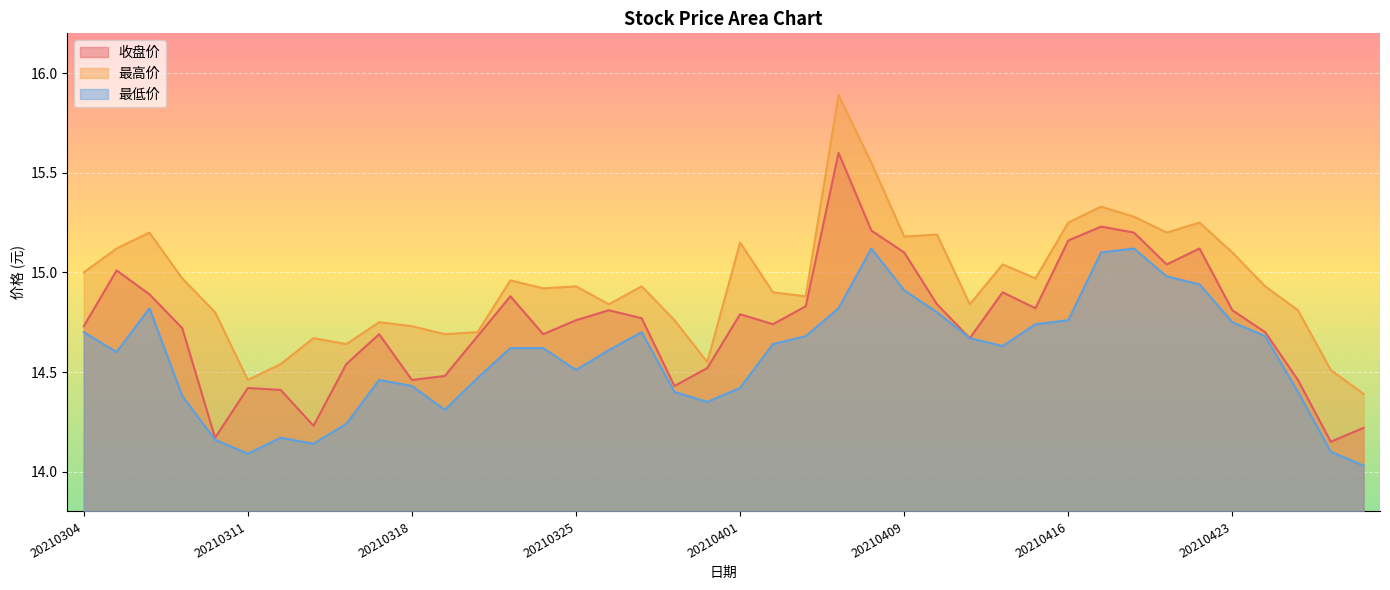

The 最低价 series shows 3.2 at 20210330. True or false?

False